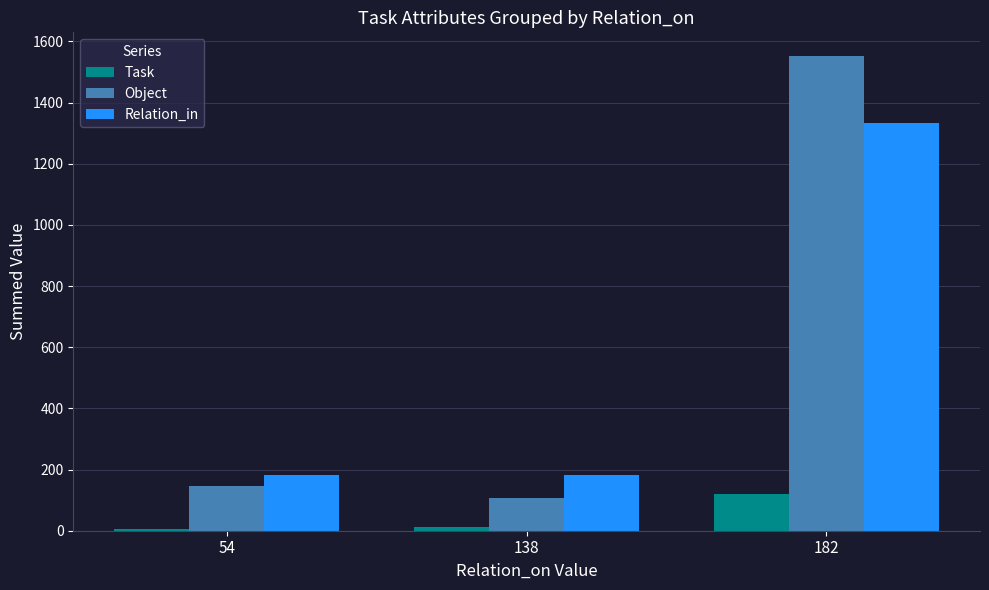

Is it true that Object equals 23 at 138?

False